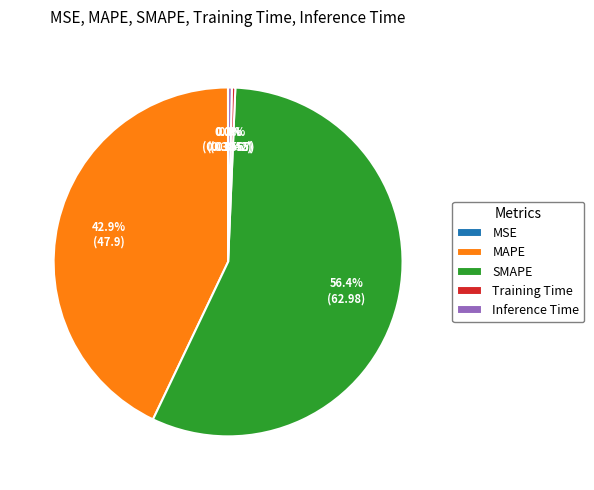

Combined, do Training Time and Inference Time account for over 50%?

No